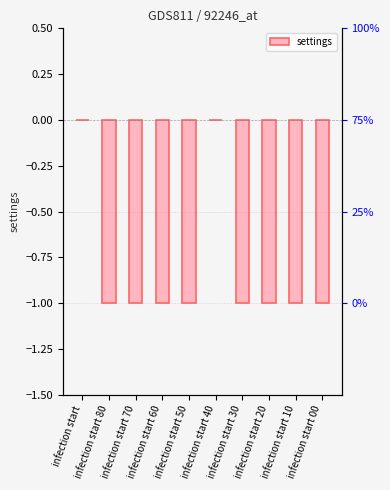

What is the smallest value displayed?

-1